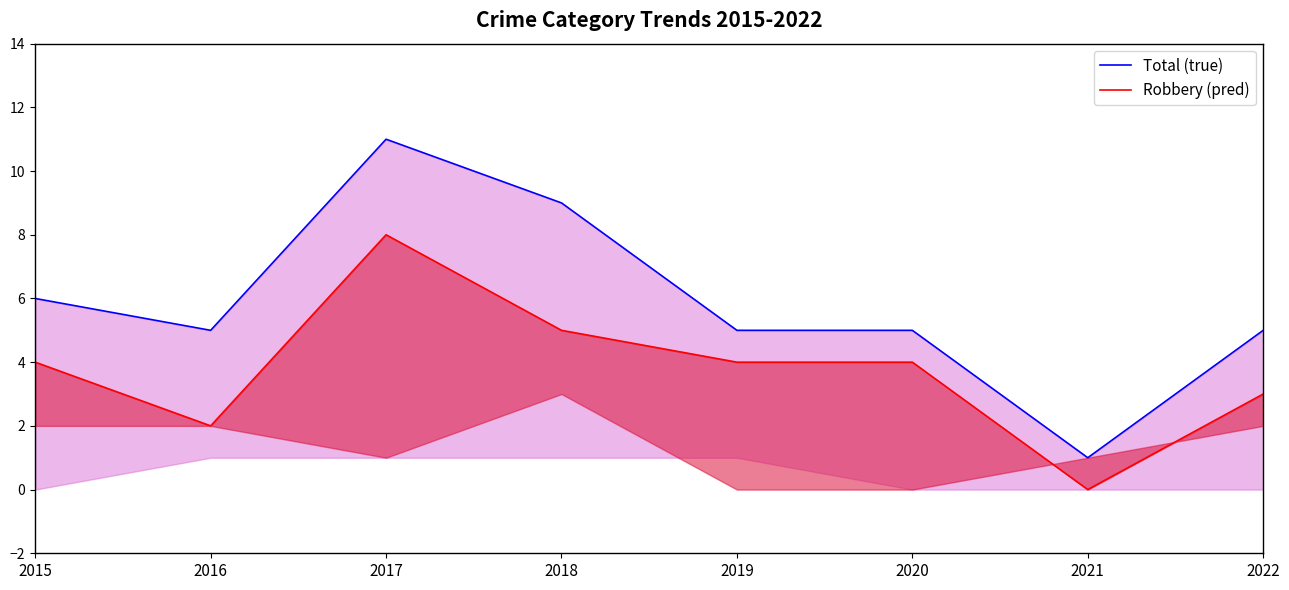

True or false: Robbery (pred) and Total (true) cross at least once.

False